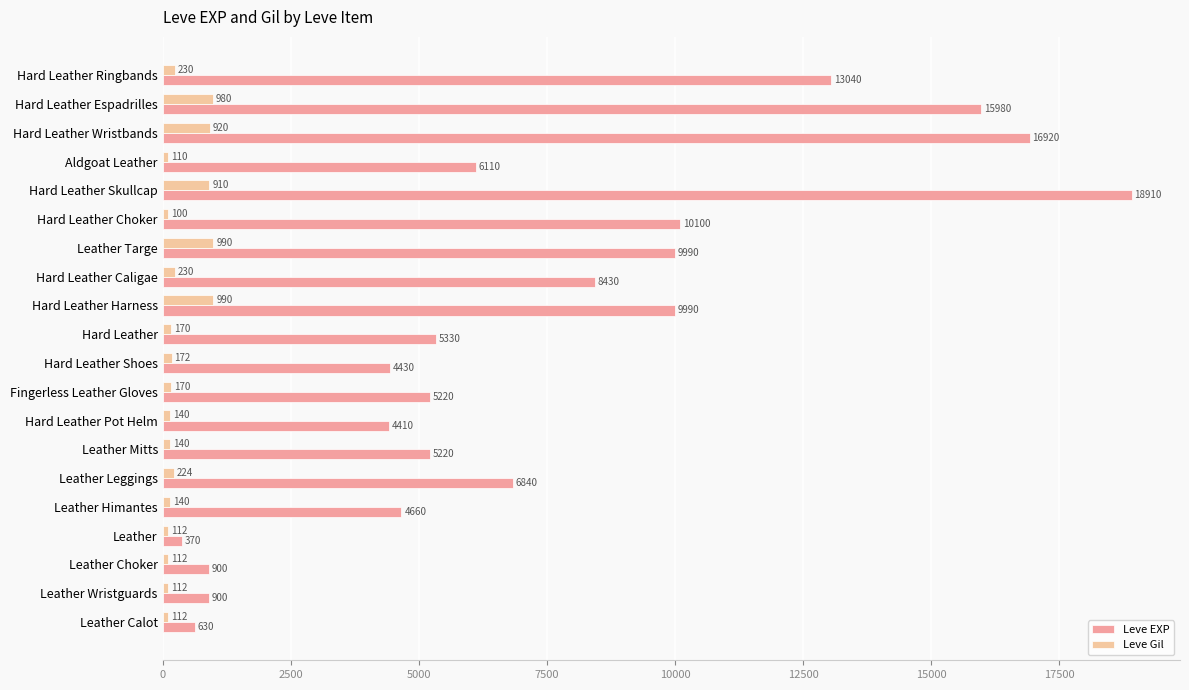

Which series has the largest range (max minus min)?

Leve EXP